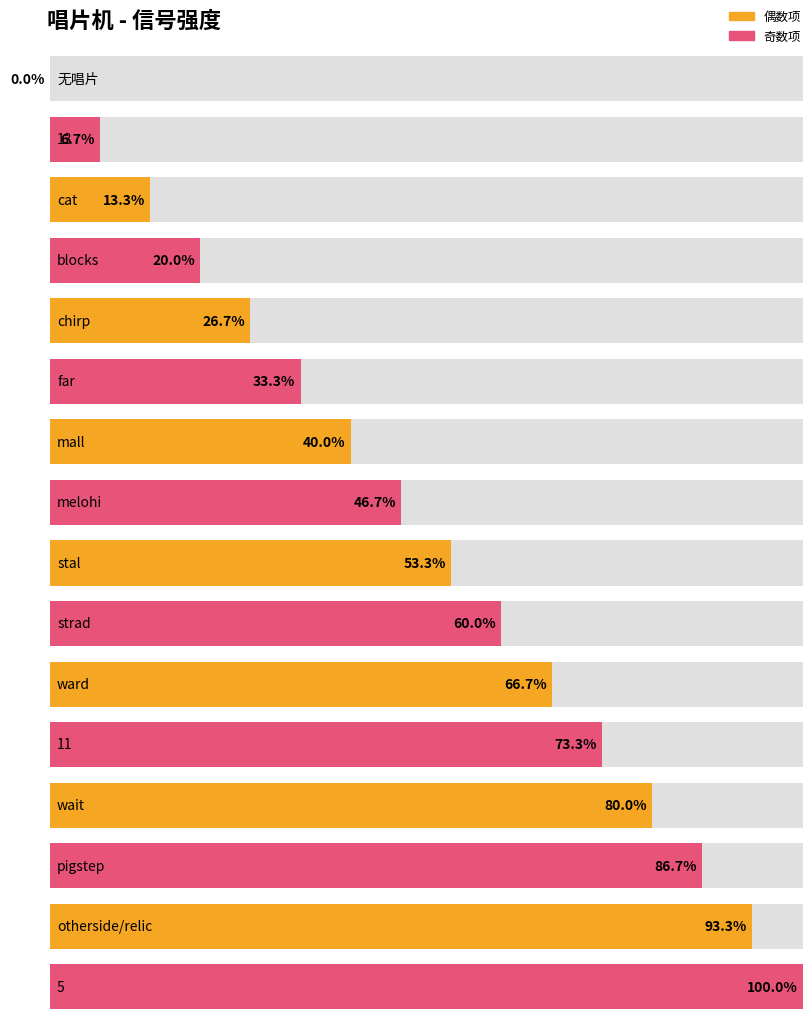

At which label does the data first exceed 8?

strad